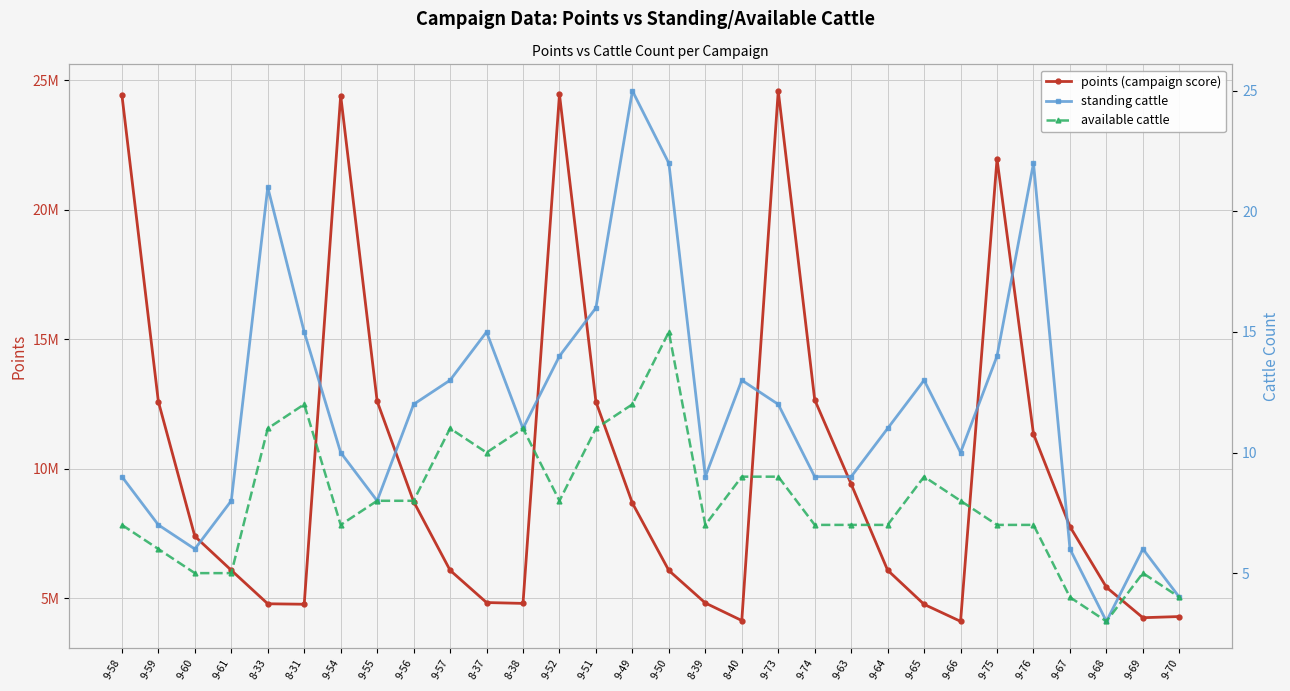

At which label does standing cattle reach its peak?

9-49